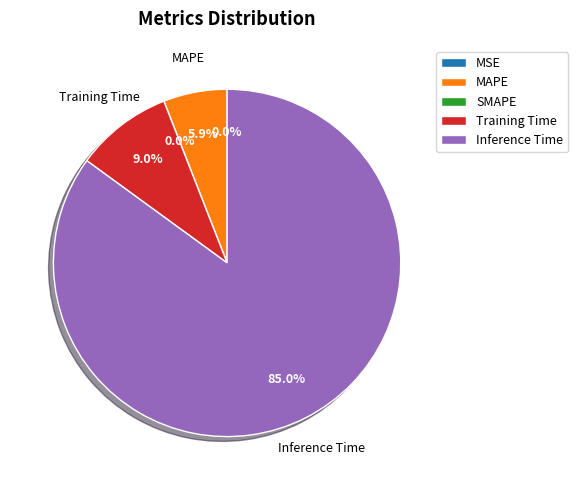

Does MAPE account for over 50% of the chart?

No